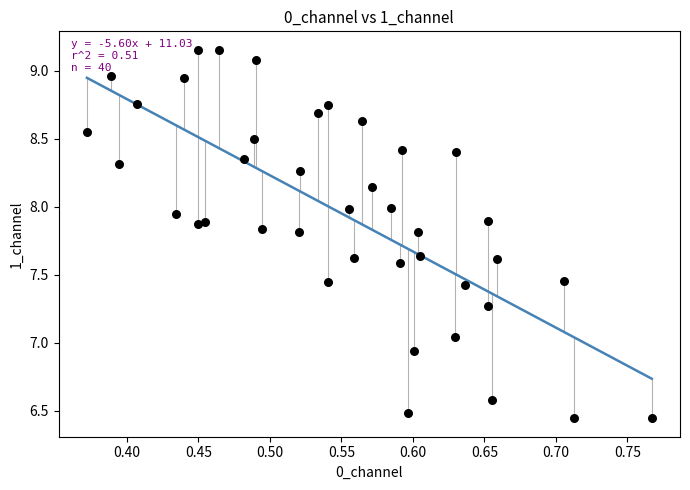

What is the range of Y values (max minus min)?

2.7